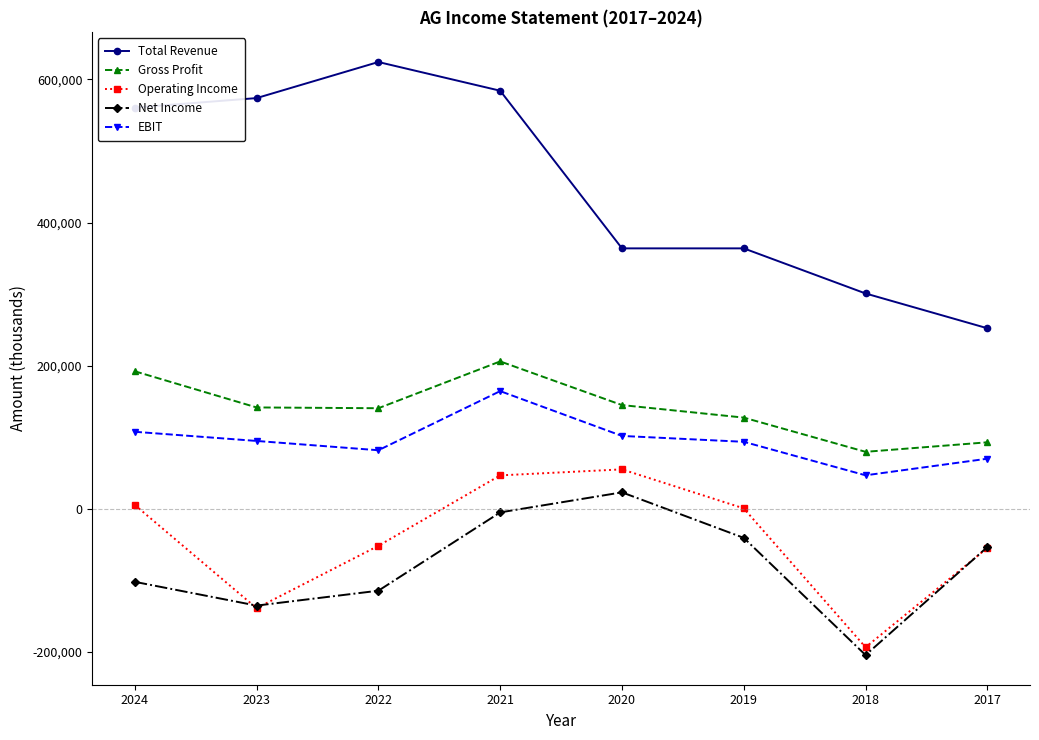

Is this an area chart (filled region under the line)?

No